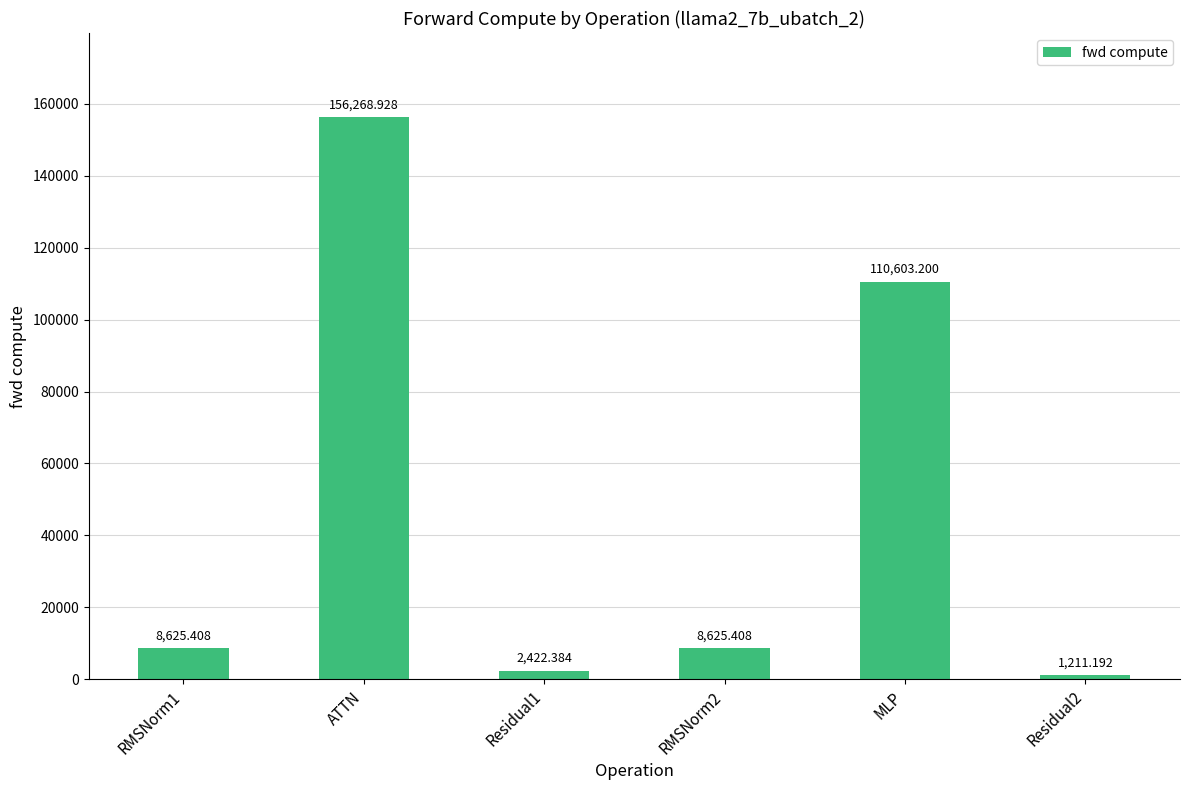

Where is the data nearest to the value 78740?

MLP